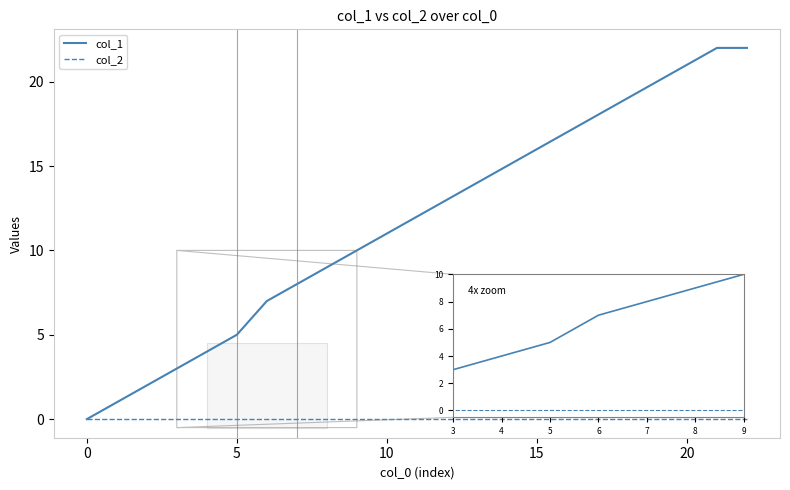

List the series in order of their overall mean, lowest first.

col_2, col_1